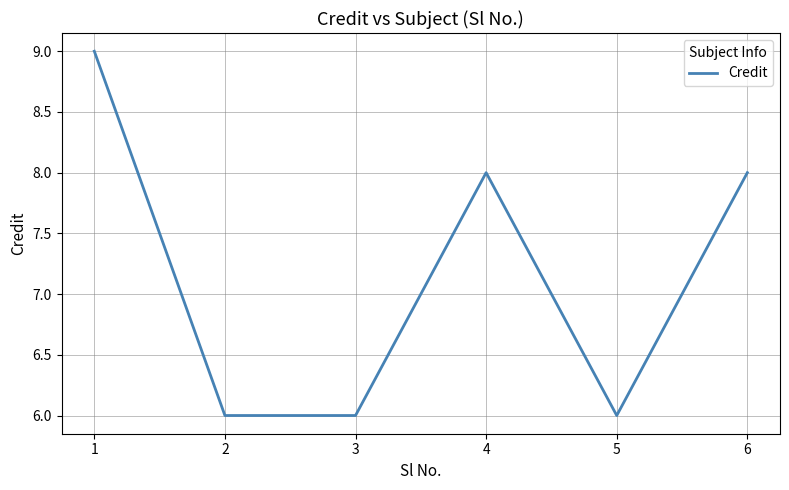

Where does the data first go above 8?

1